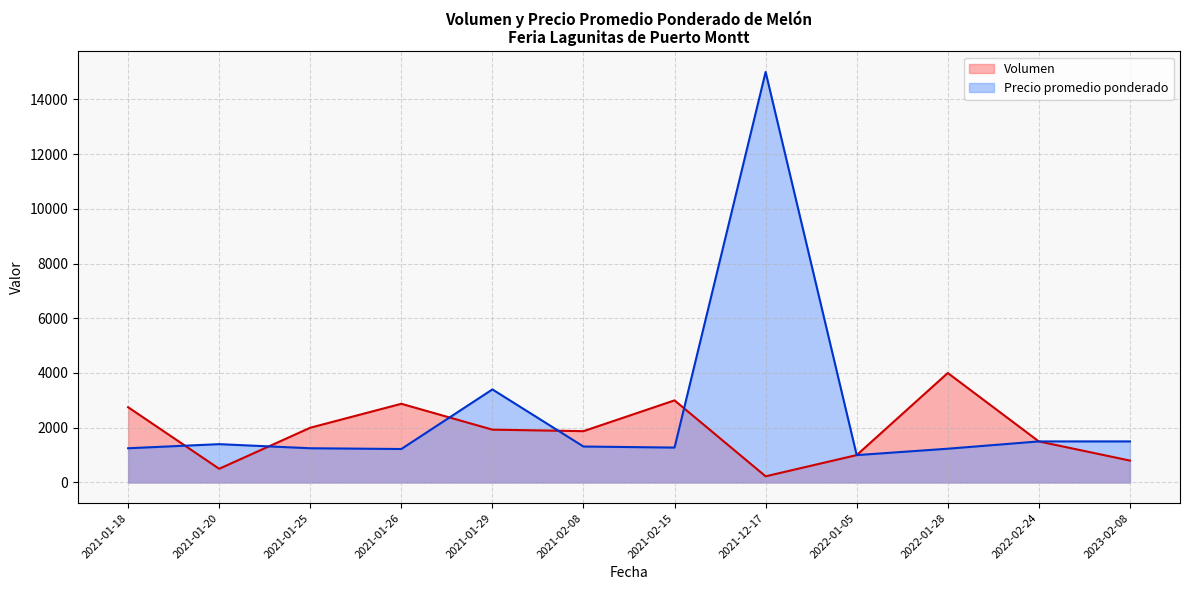

At 2021-01-25, list the series in order from smallest to largest.

Precio promedio ponderado, Volumen